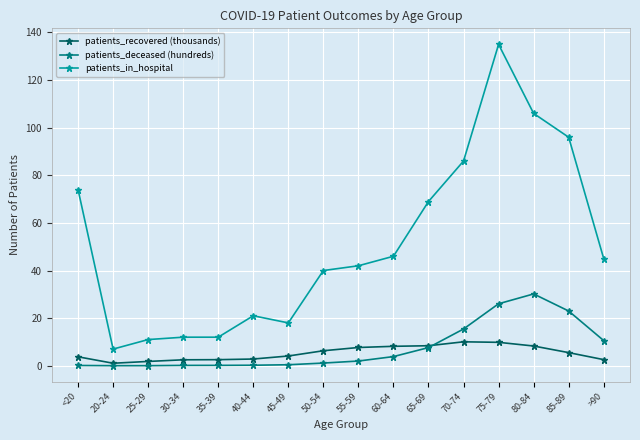

What is the spread (max minus min) of values at 80-84?

97.7